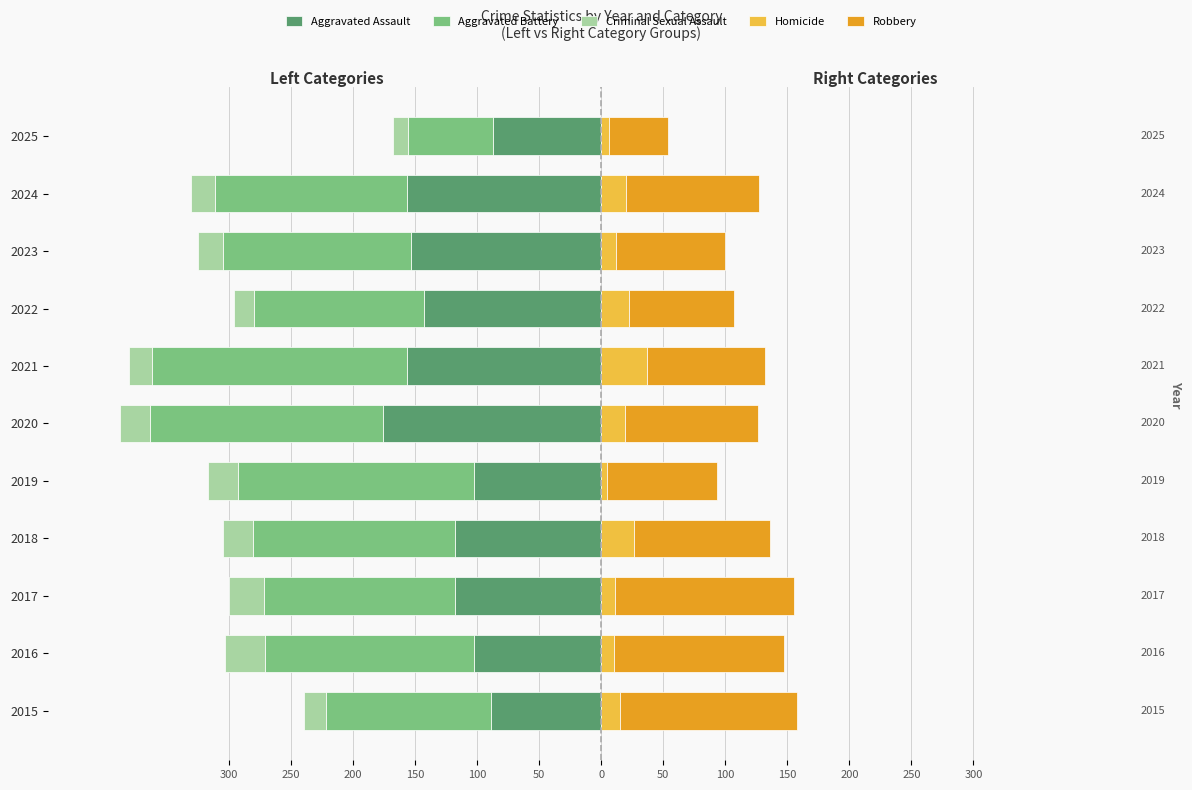

How many distinct data groups are displayed?

5